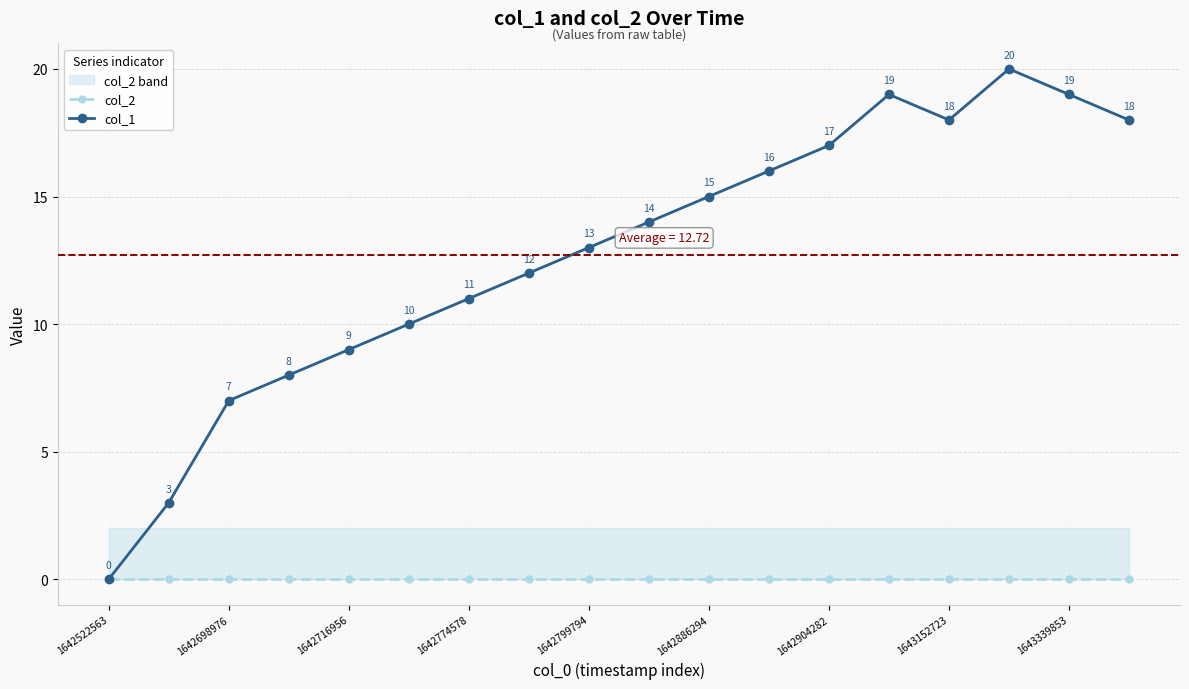

Reading right to left, list all the values displayed in this chart.

col_2: 0	0	0	0	0	0	0	0	0	0	0	0	0	0	0	0	0	0
col_1: 18	19	20	18	19	17	16	15	14	13	12	11	10	9	8	7	3	0